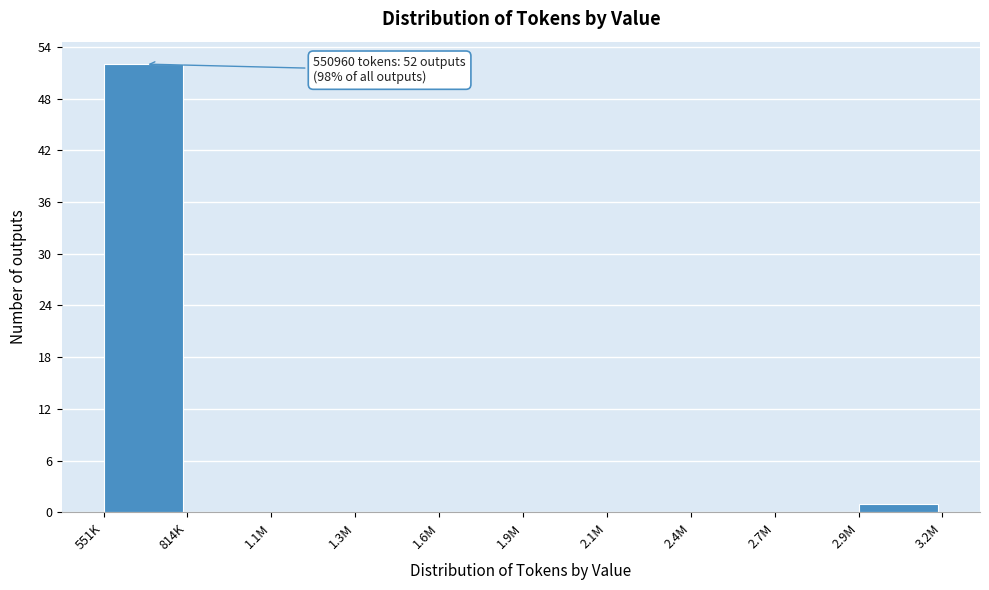

Reading left to right, transcribe all the data shown in this chart.

551K=52	814K=0	1.1M=0	1.3M=0	1.6M=0	1.9M=0	2.1M=0	2.4M=0	2.7M=0	2.9M=1